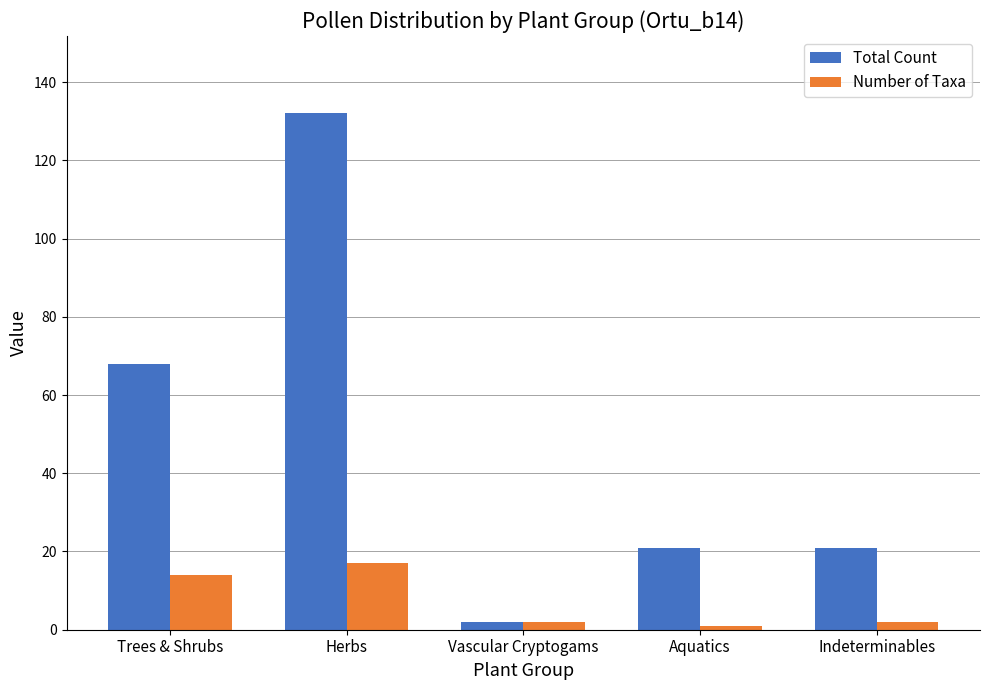

What is the label of the 5th bar from the left?

Indeterminables